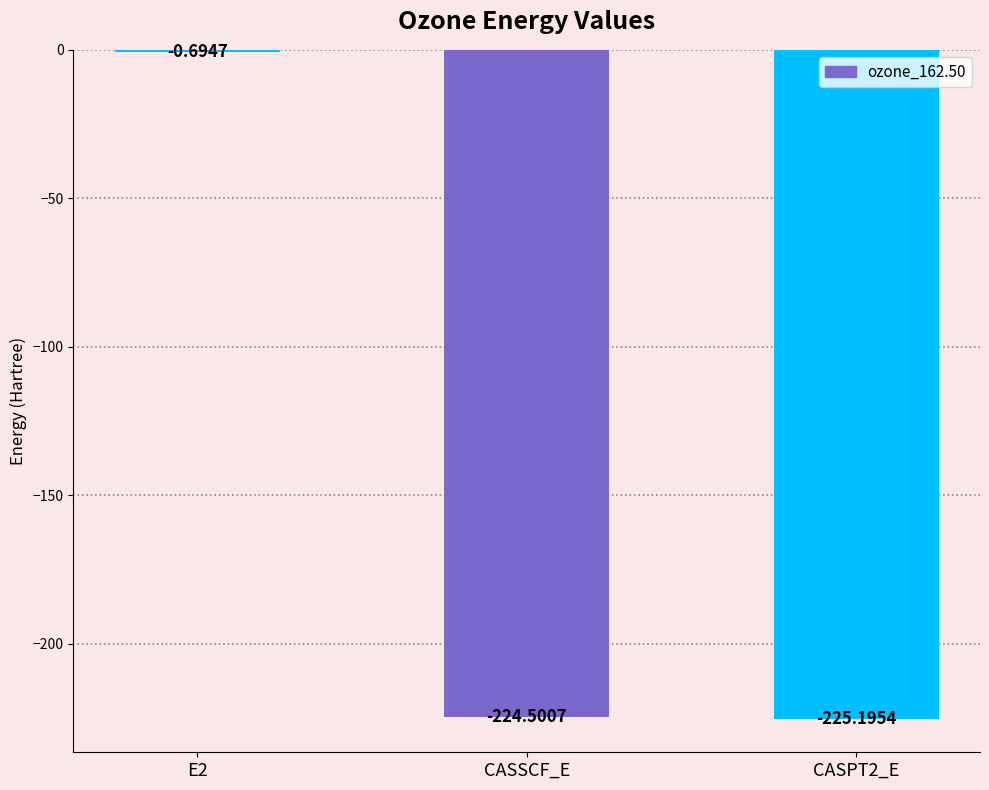

What is the change in value from E2 to CASSCF_E?

-223.8